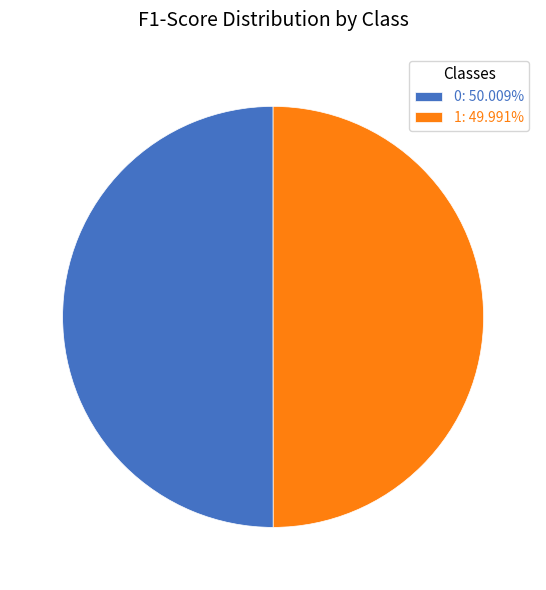

Count the number of slices in the pie.

2